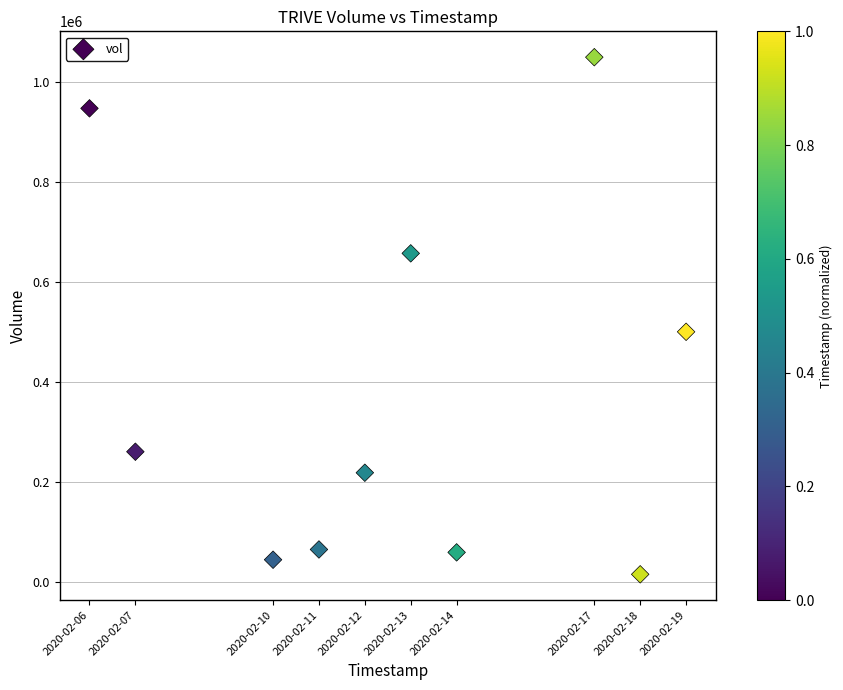

What Y value in the scatter plot is closest to 532600?

500500